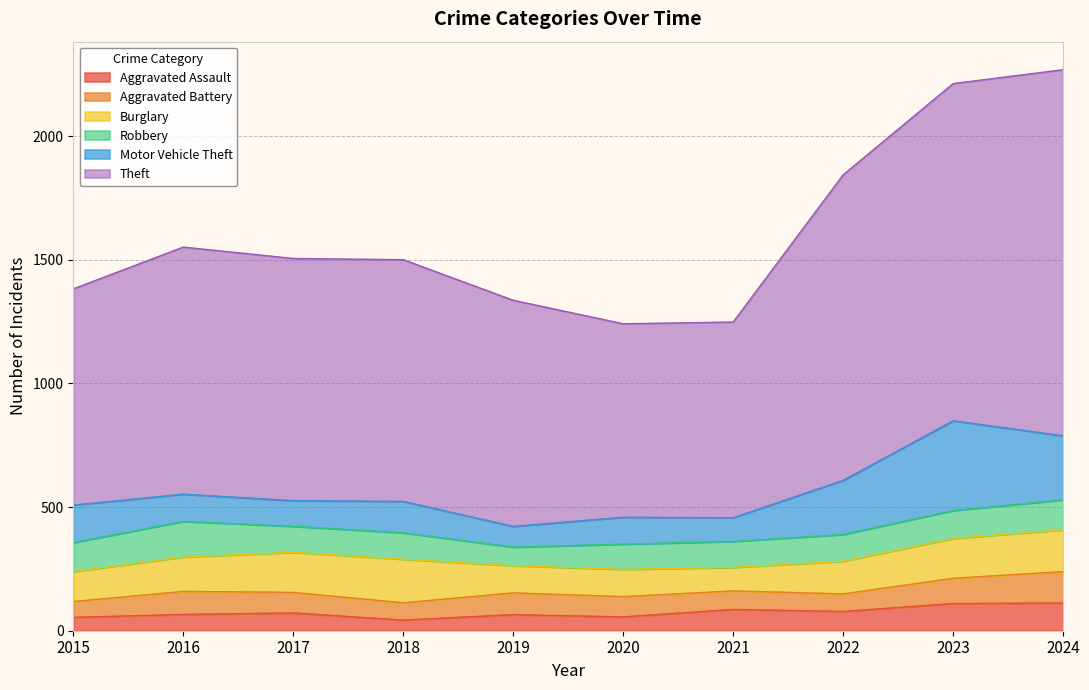

How many lines are shown in the chart?

6